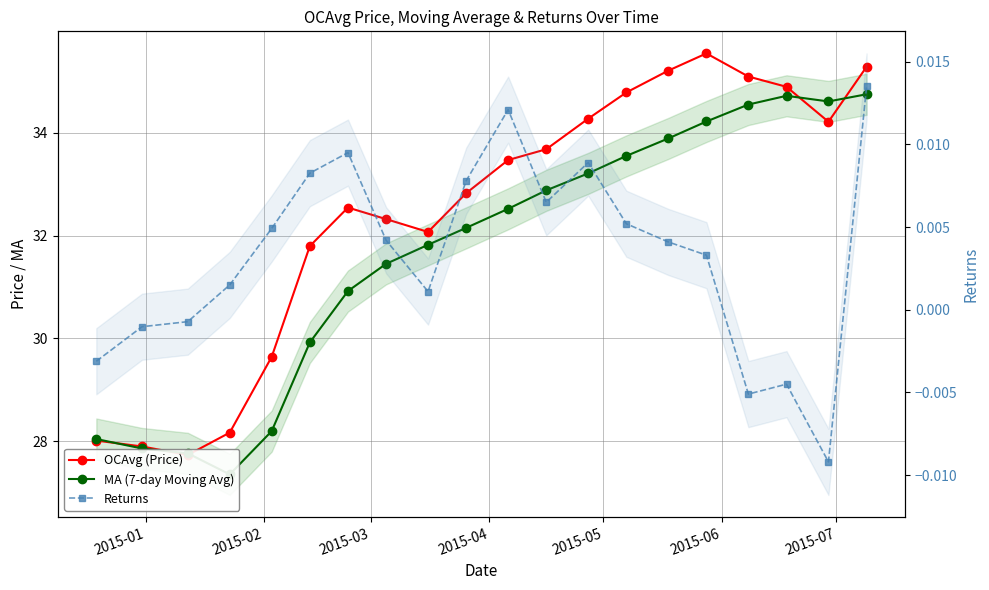

The MA (7-day Moving Avg) series shows 44.0 at 7. True or false?

False